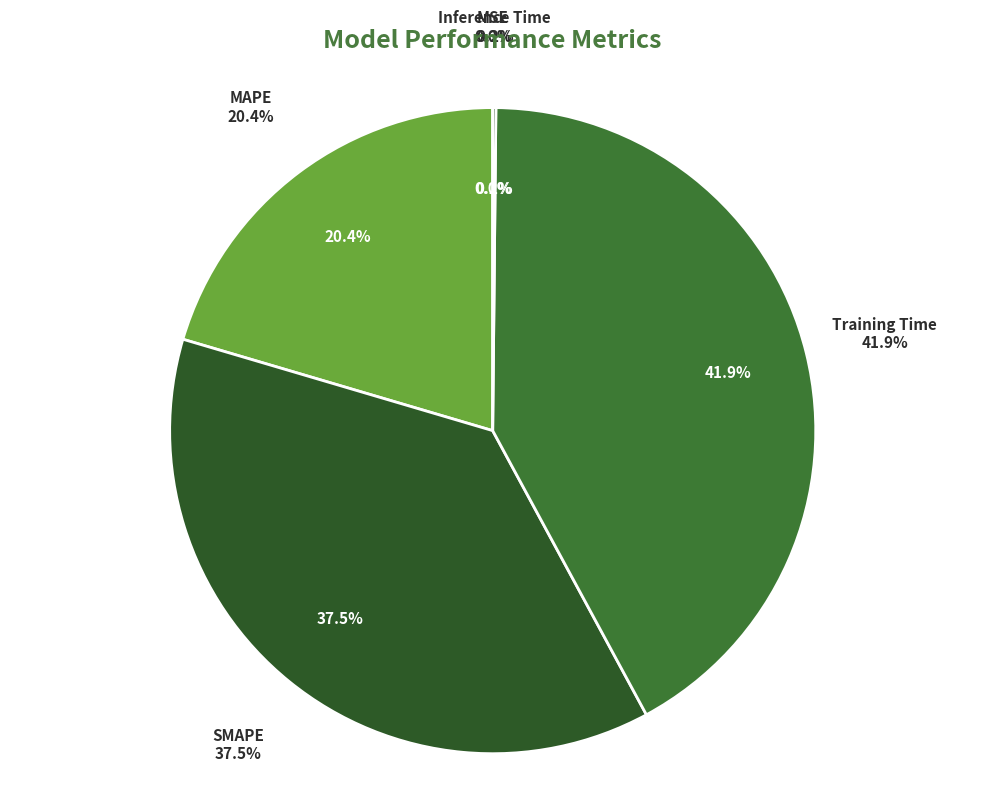

Which has a higher value, MSE or Training Time?

Training Time